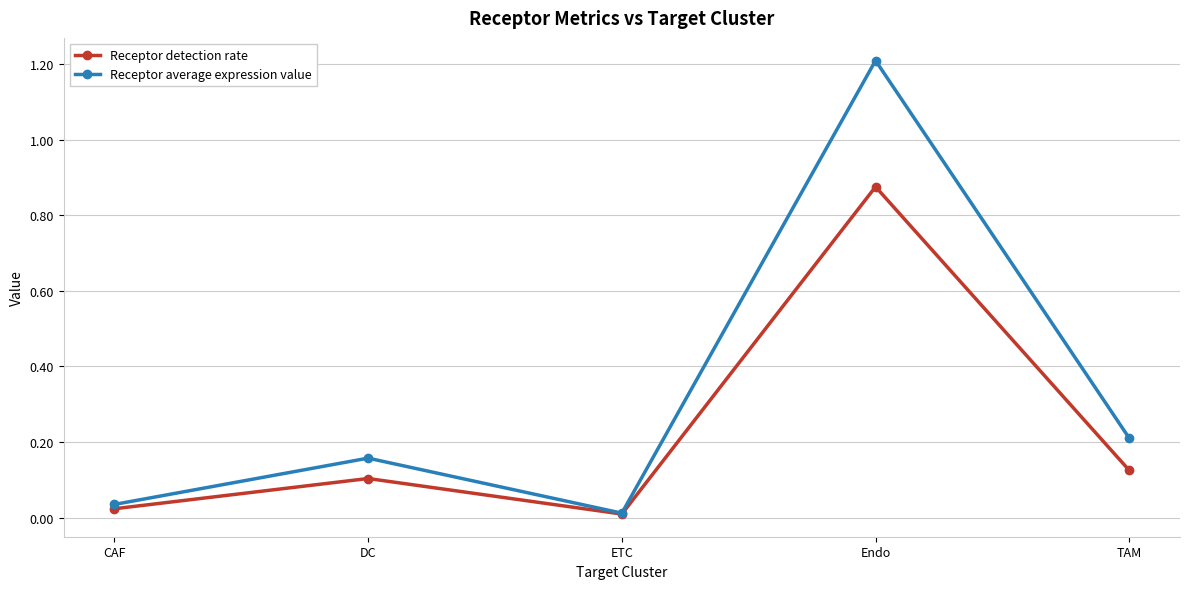

List the series in order of their peak value, highest first.

Receptor average expression value, Receptor detection rate